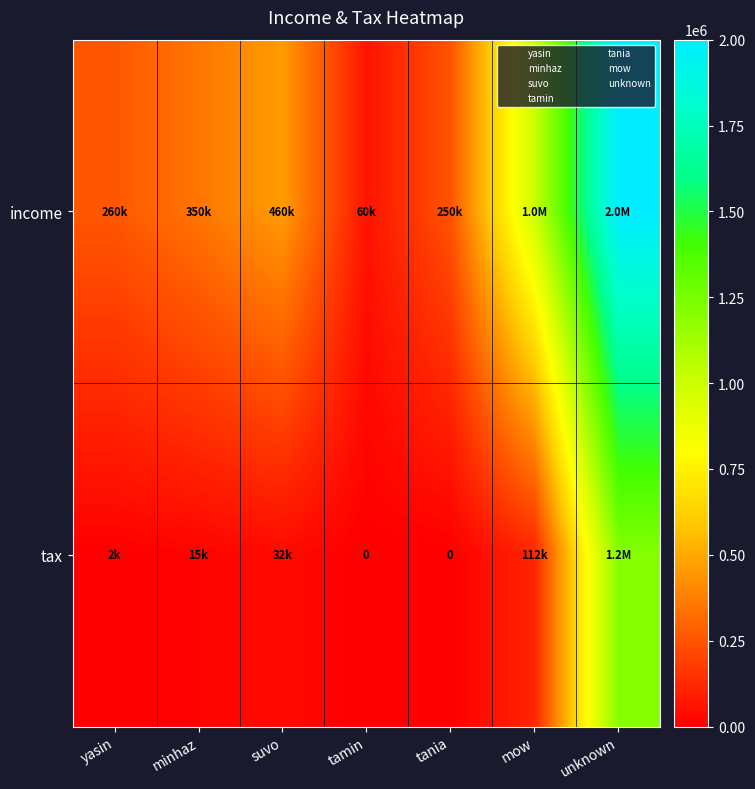

What is the highest value of the income series?

2000000